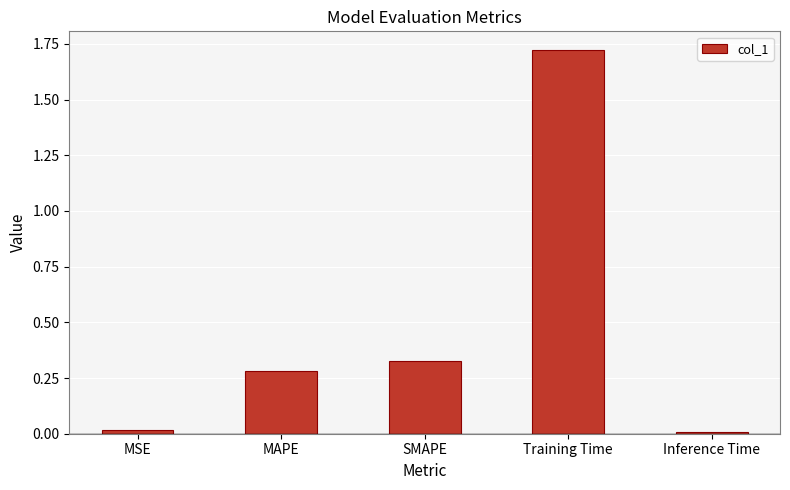

What is the average value?

0.5